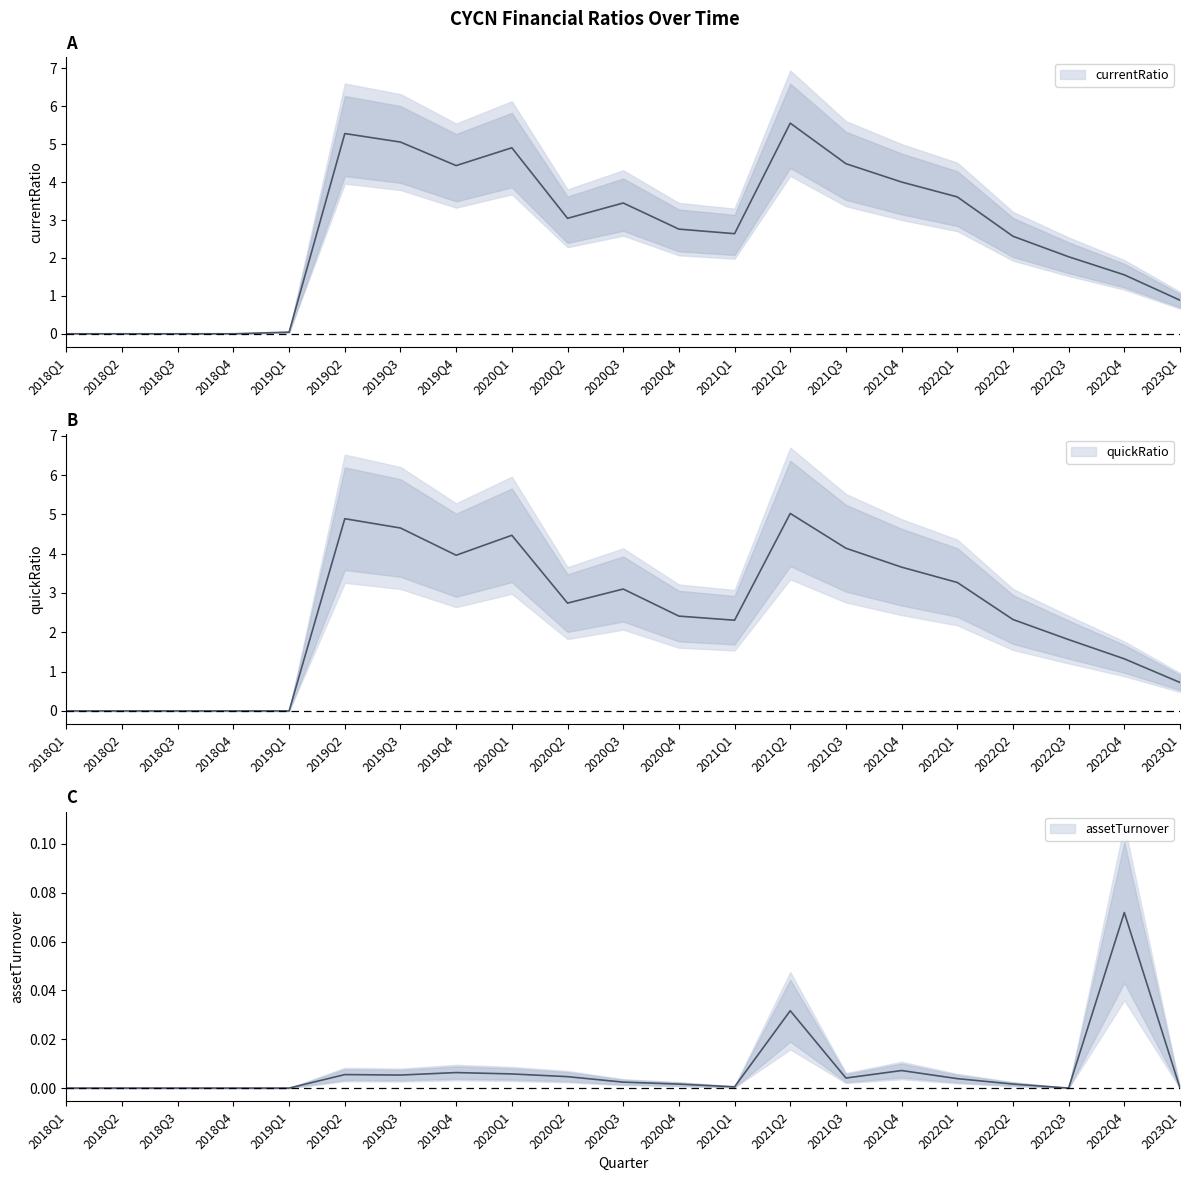

Which category has the highest value across all series?

2021Q2